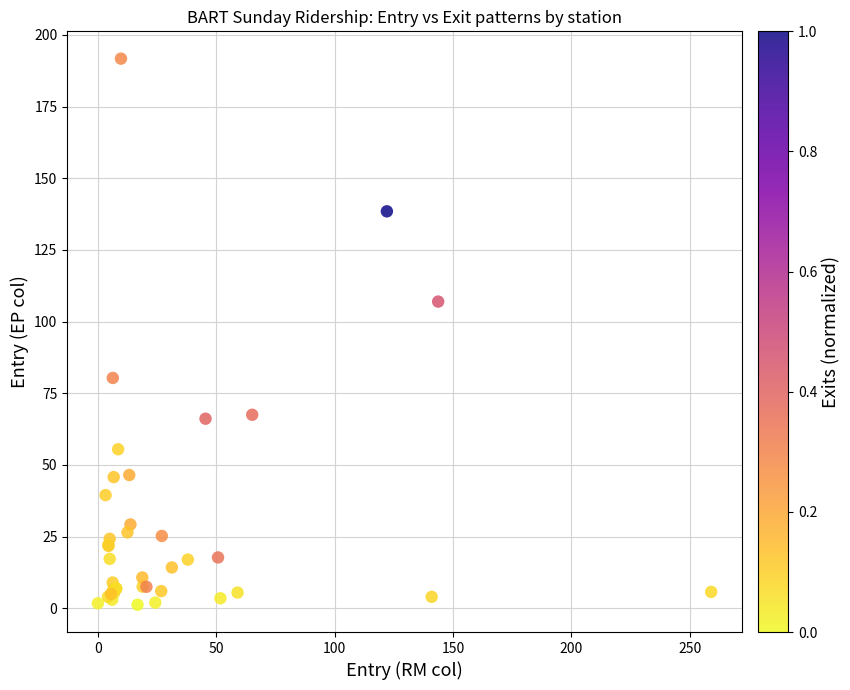

What Y value in the scatter plot is closest to 96?

107.0